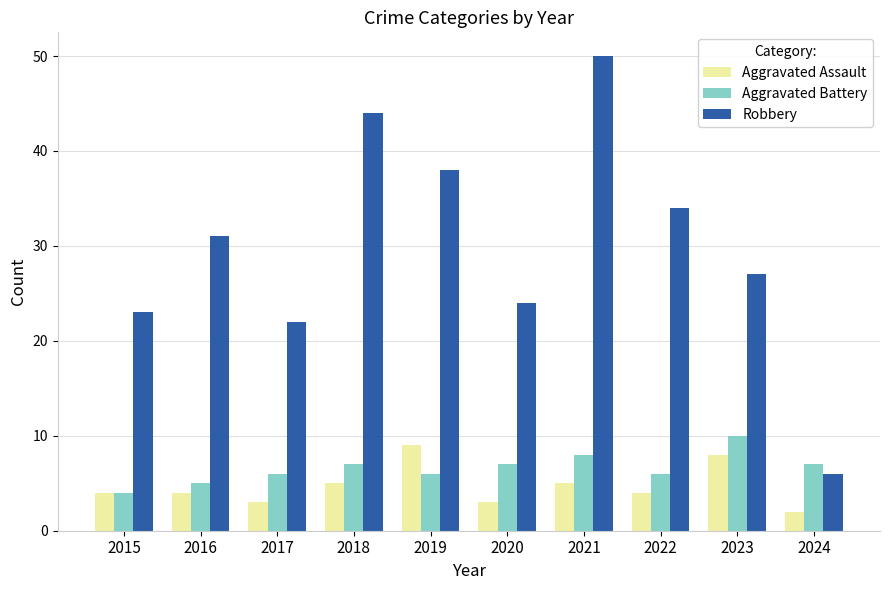

Reading left to right, list all the values displayed in this chart.

Aggravated Assault: 2015=4	2016=4	2017=3	2018=5	2019=9	2020=3	2021=5	2022=4	2023=8	2024=2
Aggravated Battery: 2015=4	2016=5	2017=6	2018=7	2019=6	2020=7	2021=8	2022=6	2023=10	2024=7
Robbery: 2015=23	2016=31	2017=22	2018=44	2019=38	2020=24	2021=50	2022=34	2023=27	2024=6